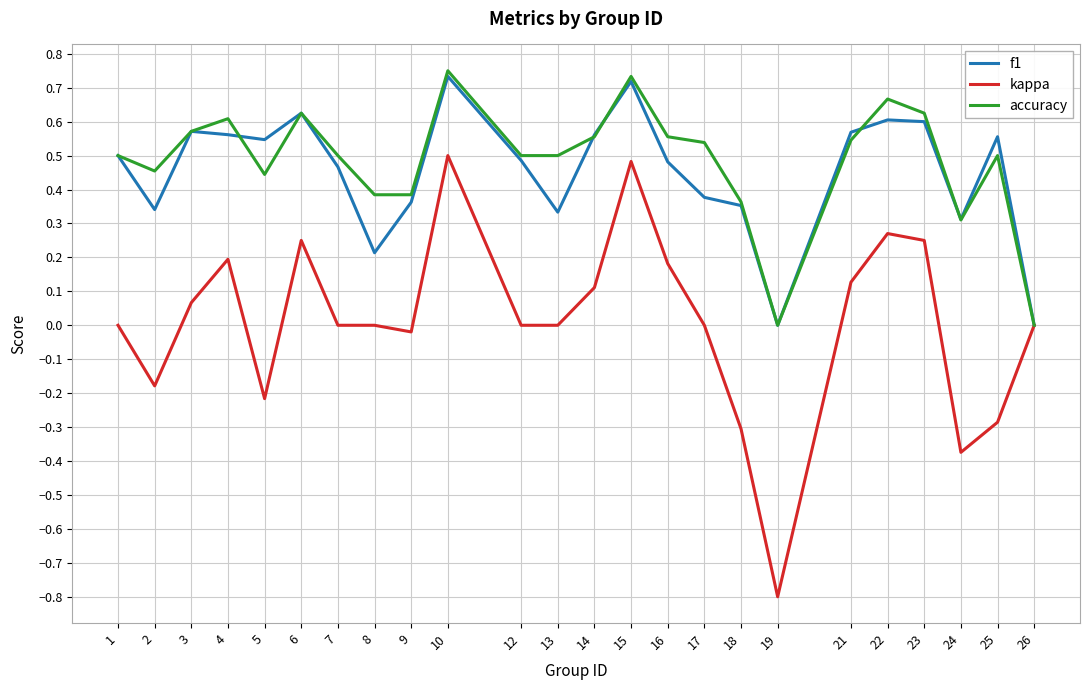

Which series changed the most between 1 and 13?

f1